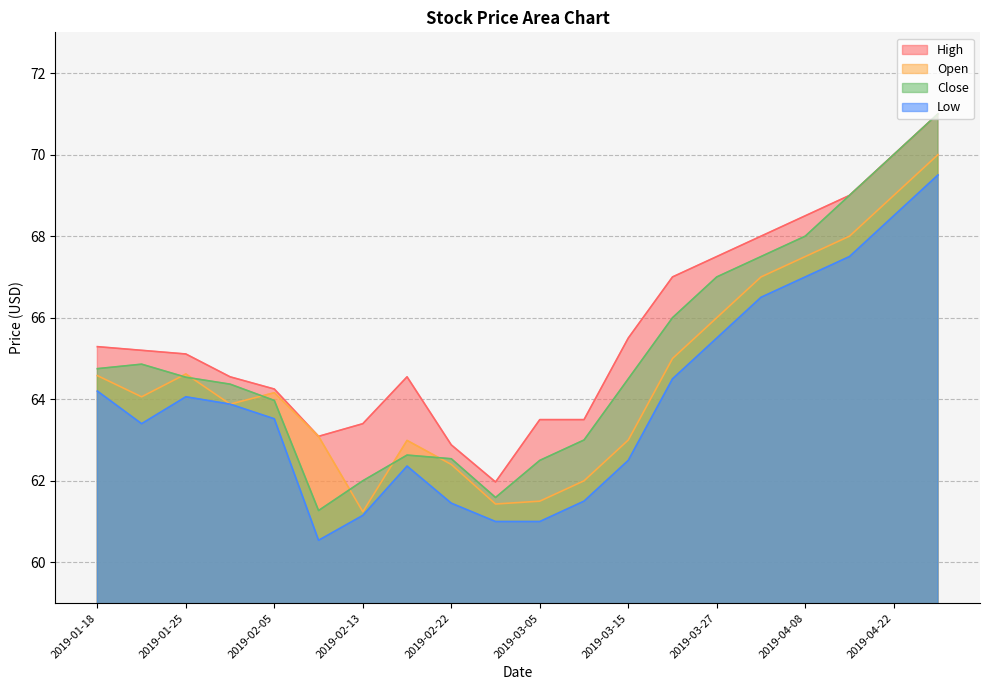

True or false: High and Open intersect in this chart.

False